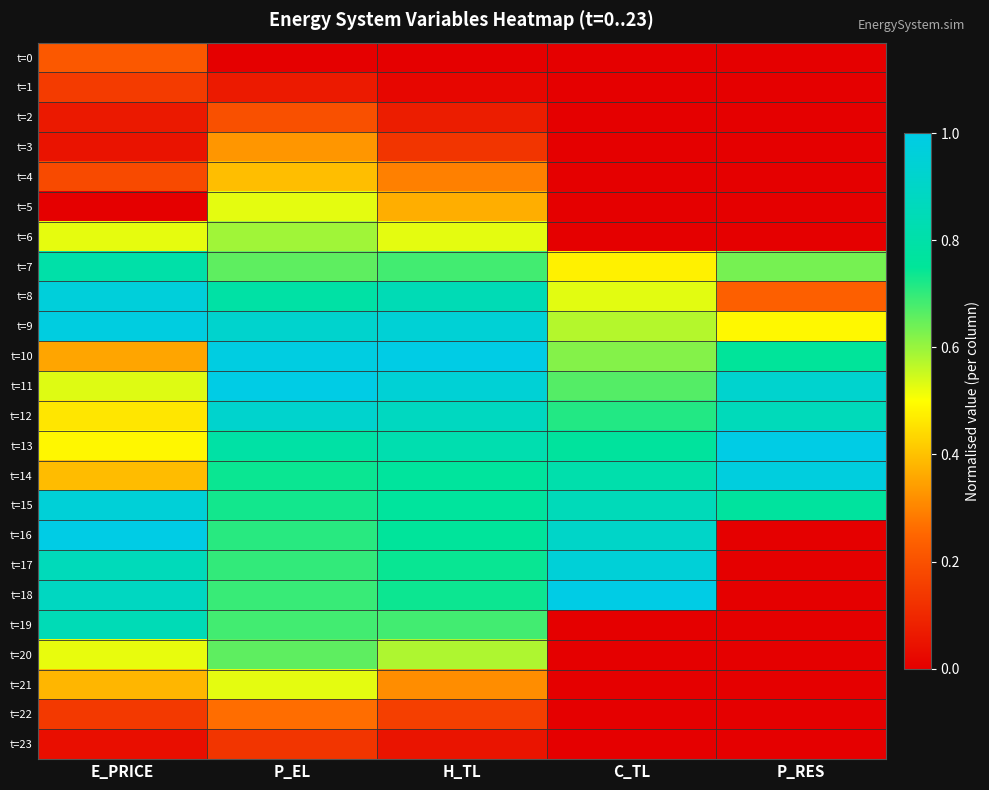

At E_PRICE, list the series in order from largest to smallest.

t=16, t=9, t=8, t=15, t=18, t=17, t=19, t=7, t=11, t=6, t=20, t=13, t=12, t=14, t=21, t=10, t=0, t=4, t=1, t=22, t=2, t=3, t=23, t=5